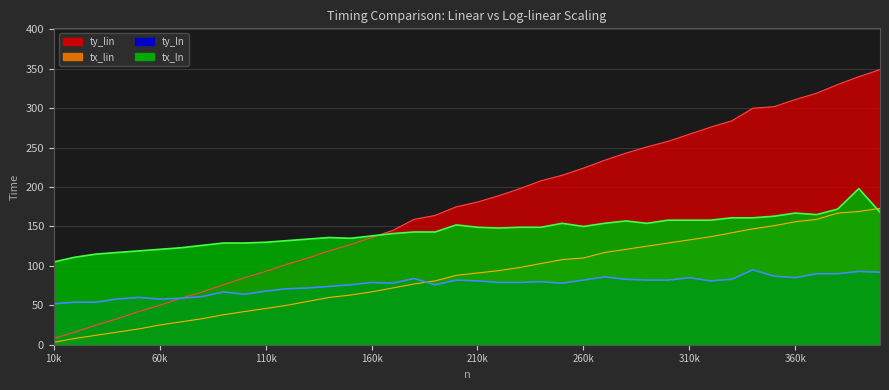

Where is the first local maximum for tx_ln?

140000